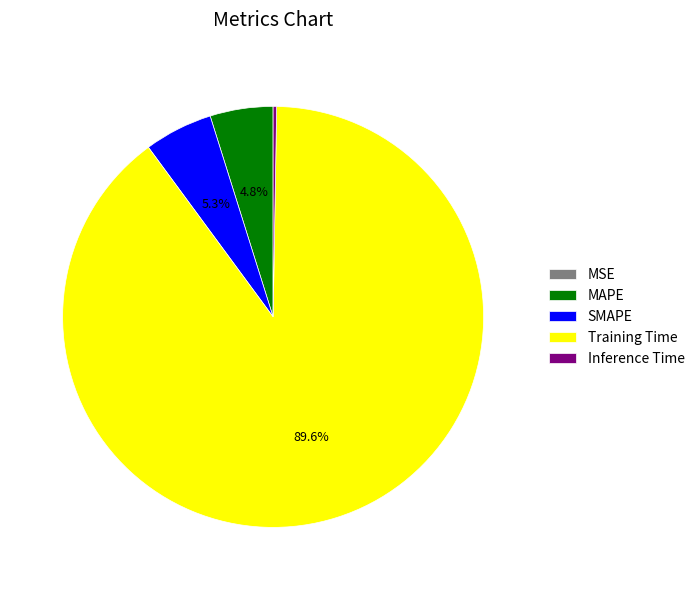

How much of the chart is everything except MAPE?

95.2%